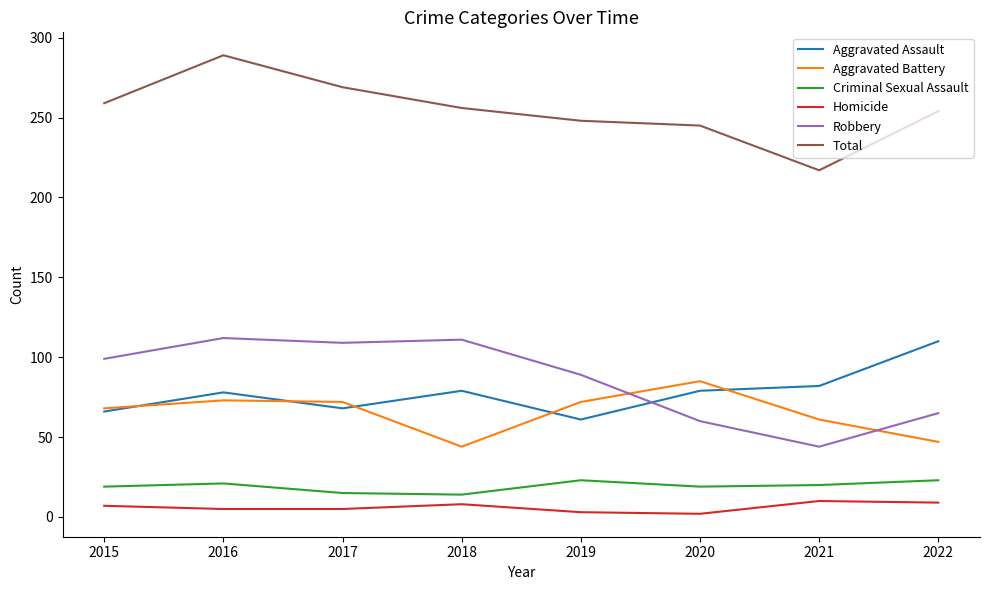

At which category is the sum across all series the highest?

2016